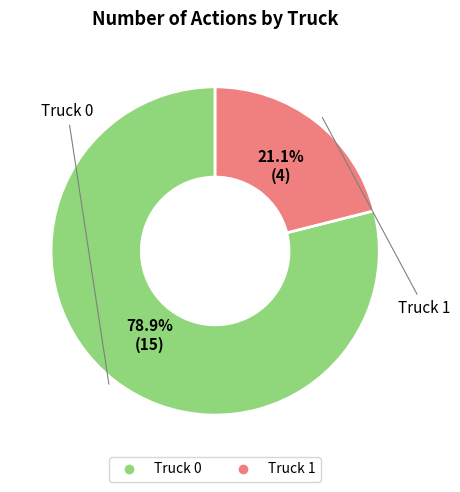

Is it true that Truck 1 is 21% of the pie?

True